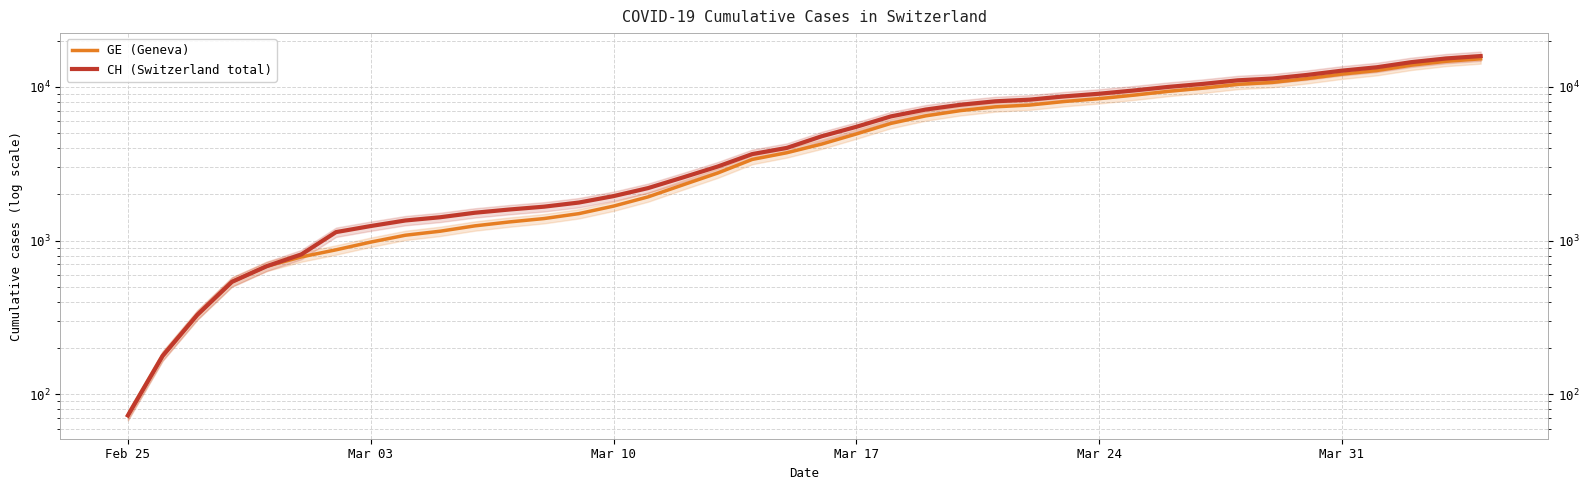

What is the difference between the maximum and minimum values in the CH (Switzerland total) series?

15802